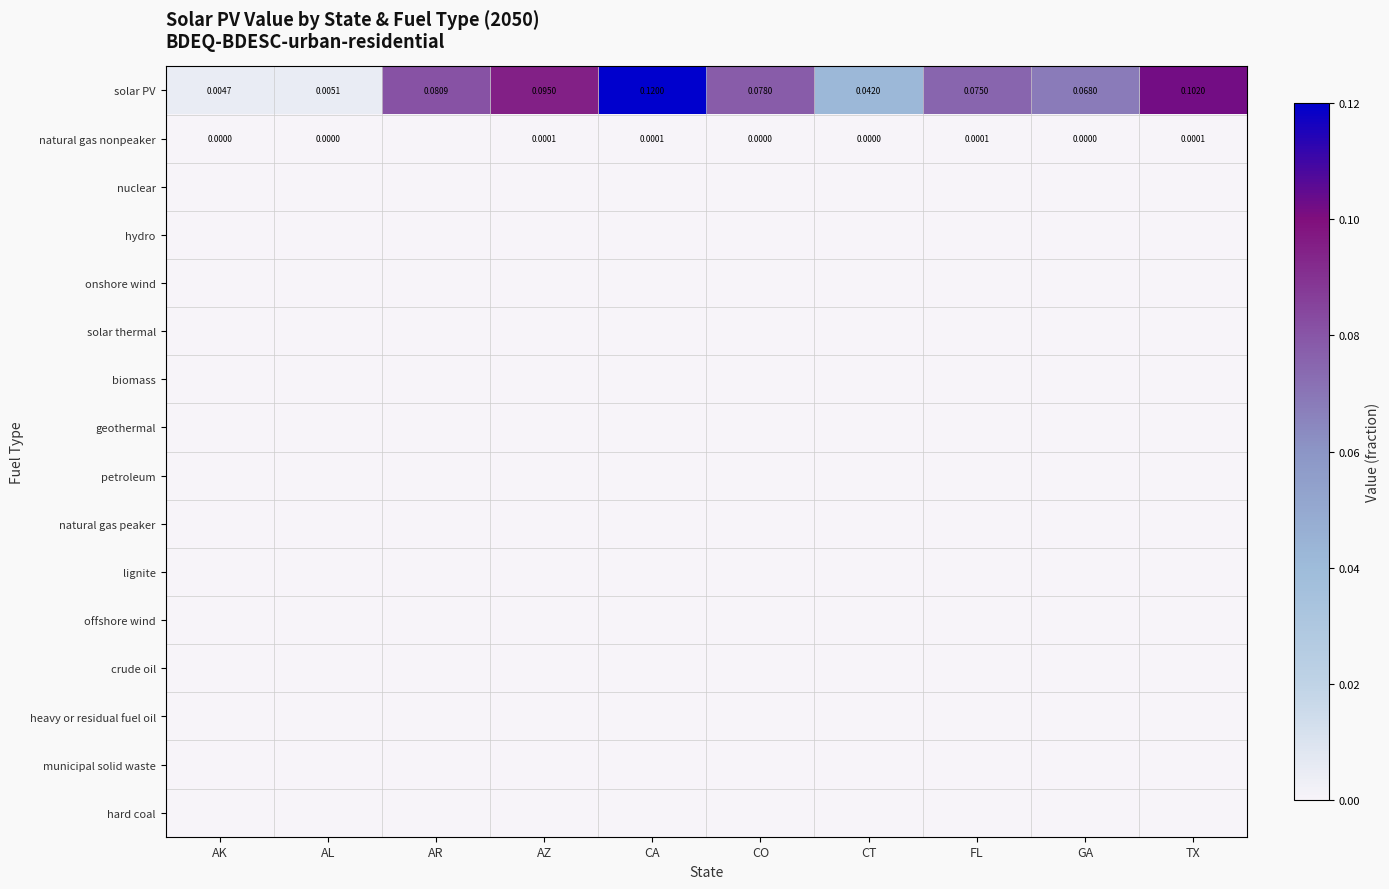

Which series has the largest range (max minus min)?

solar PV